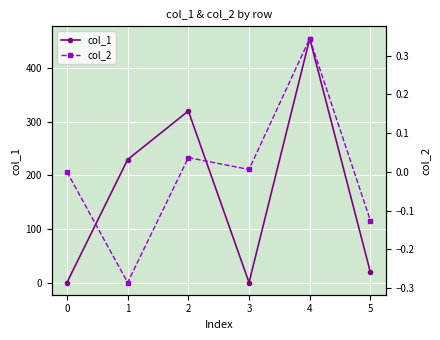

True or false: col_1 has more than 1 points higher than both neighbors.

True